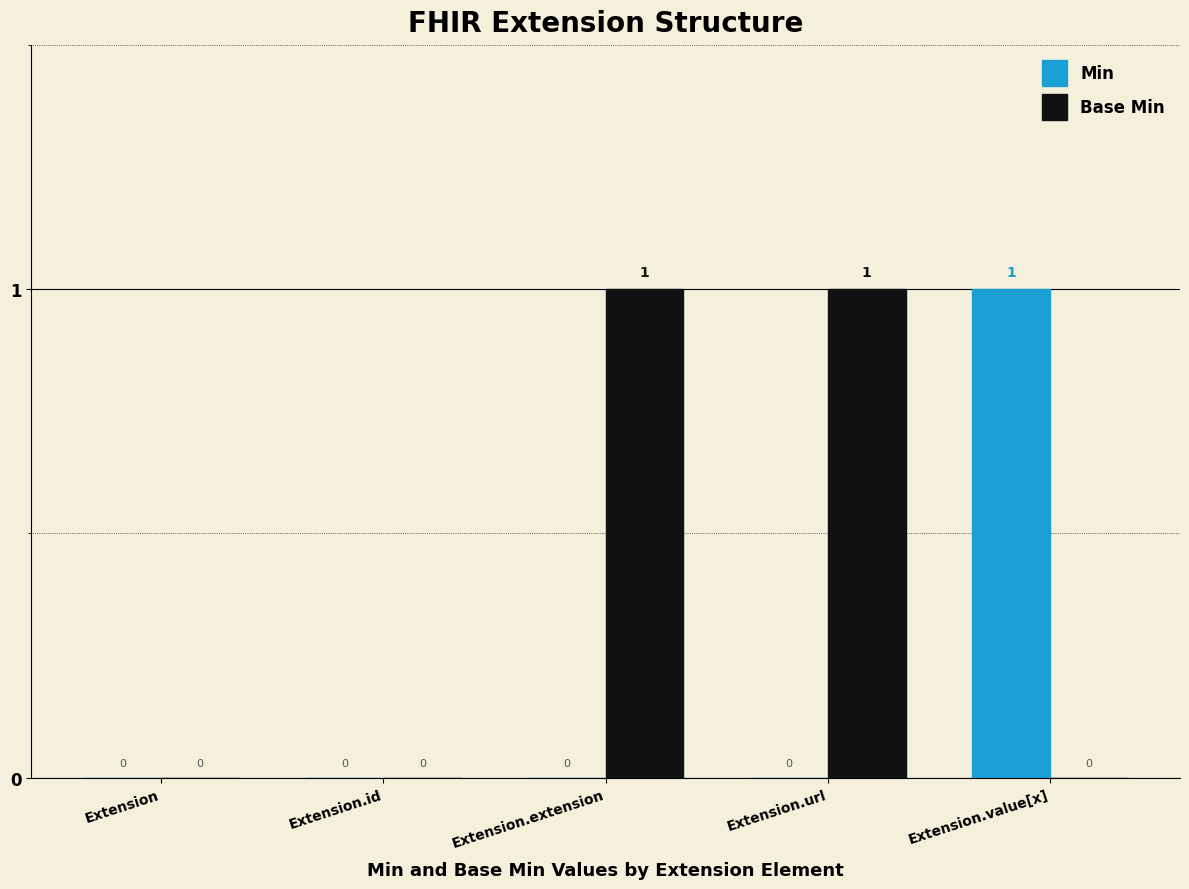

Which series changed the most between Extension.id and Extension.extension?

Base Min